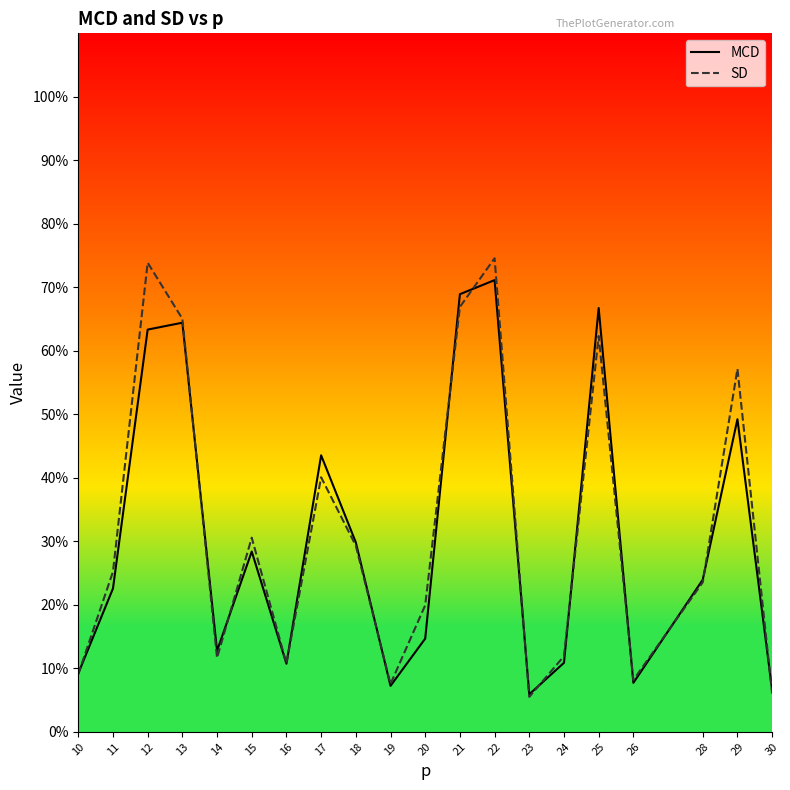

Between which two adjacent categories do SD and MCD first intersect?

10 and 11